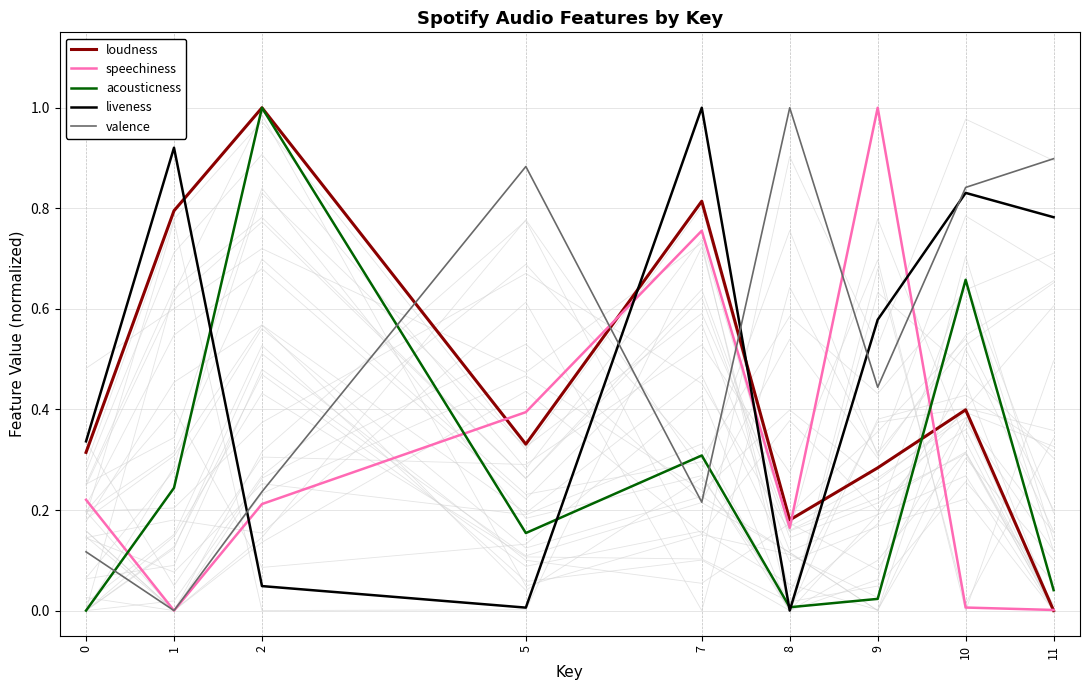

Does the chart display data point markers on the line(s)?

No